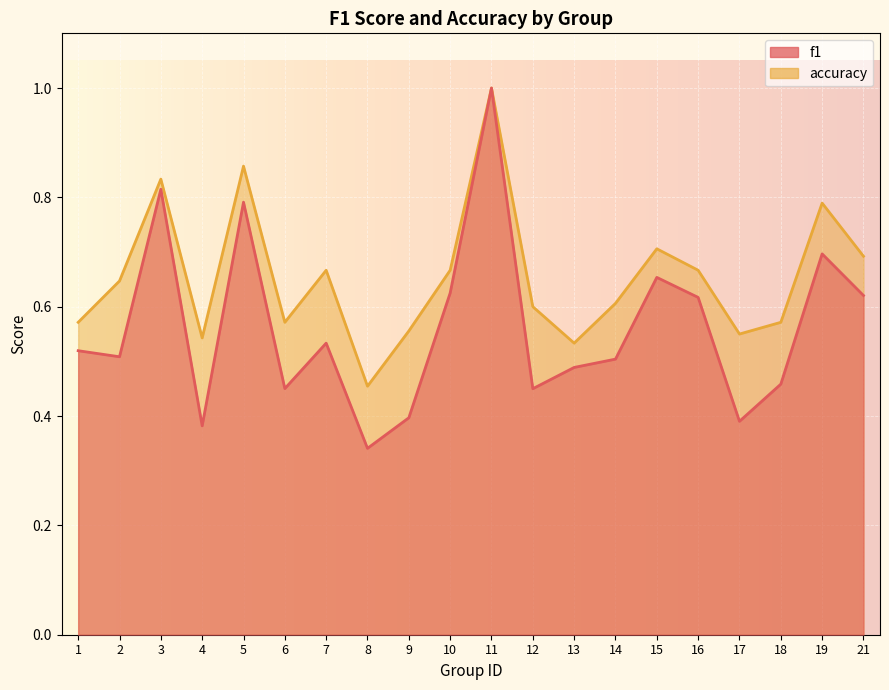

Count the accuracy values in the range 0 to 1.

20